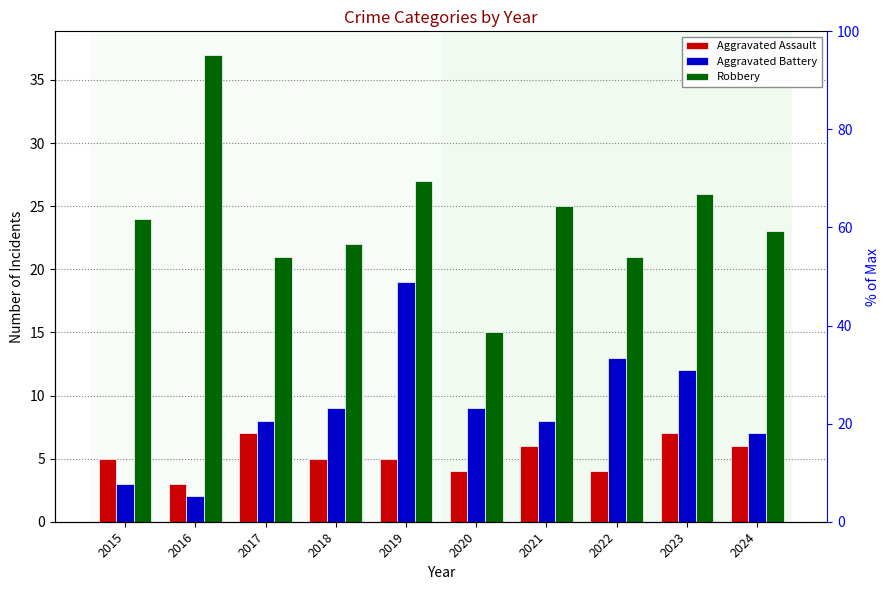

Reading right to left, transcribe all the data shown in this chart.

Aggravated Assault: 6	7	4	6	4	5	5	7	3	5
Aggravated Battery: 7	12	13	8	9	19	9	8	2	3
Robbery: 23	26	21	25	15	27	22	21	37	24